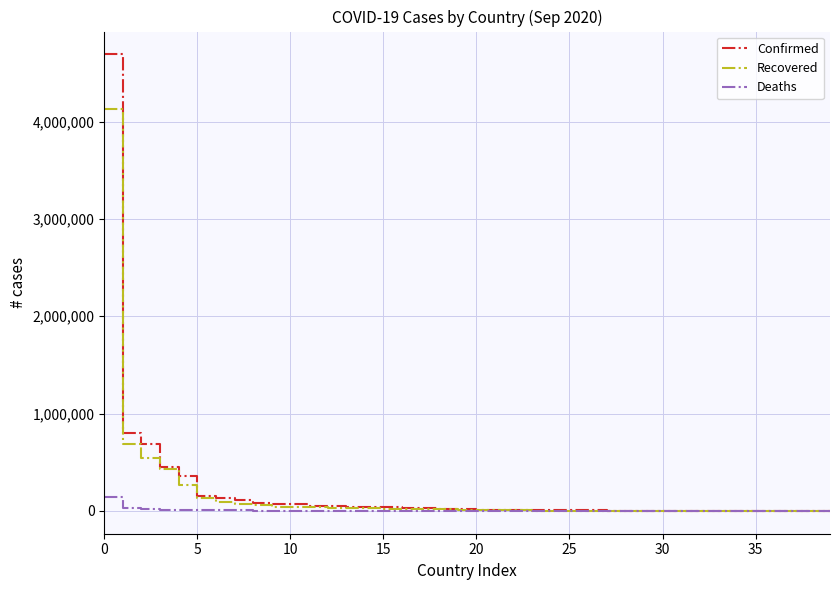

Which series has the largest range (max minus min)?

Confirmed